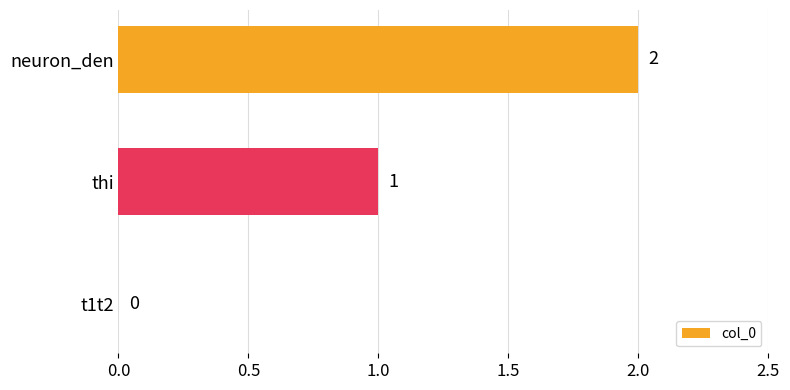

Which label corresponds to the largest value in the chart?

neuron_den